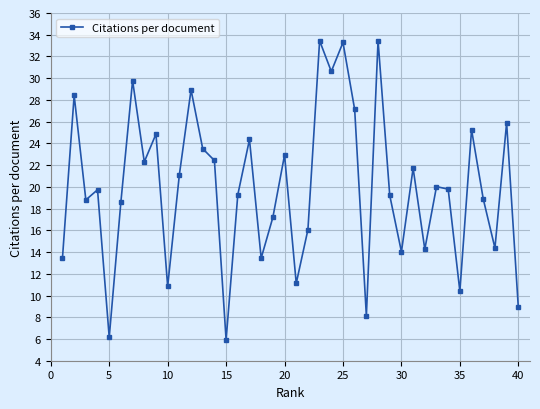

How many points are higher than both their immediate neighbors (excluding endpoints)?

14